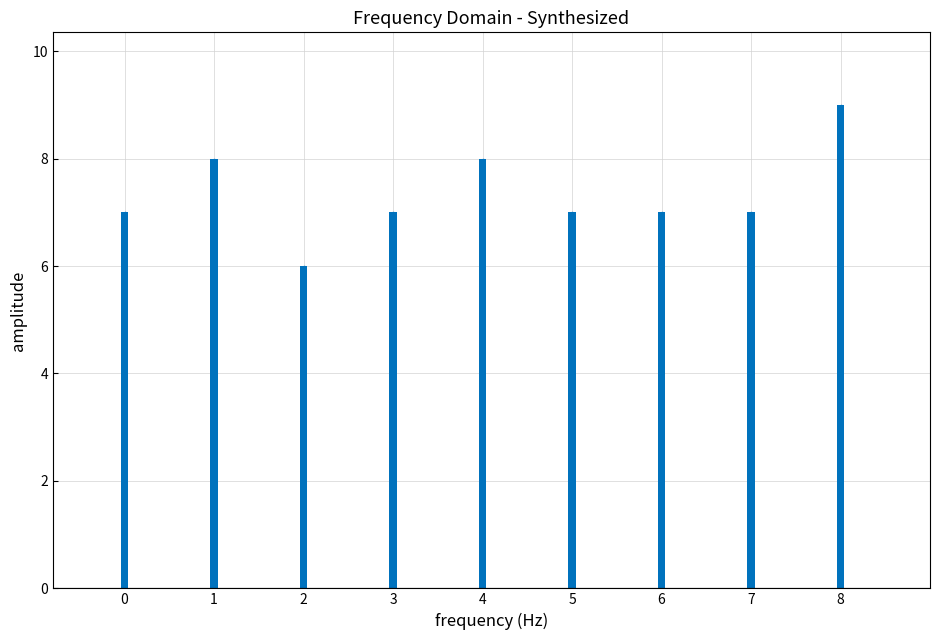

Reading right to left, extract all data points from this chart.

8=9	7=7	6=7	5=7	4=8	3=7	2=6	1=8	0=7